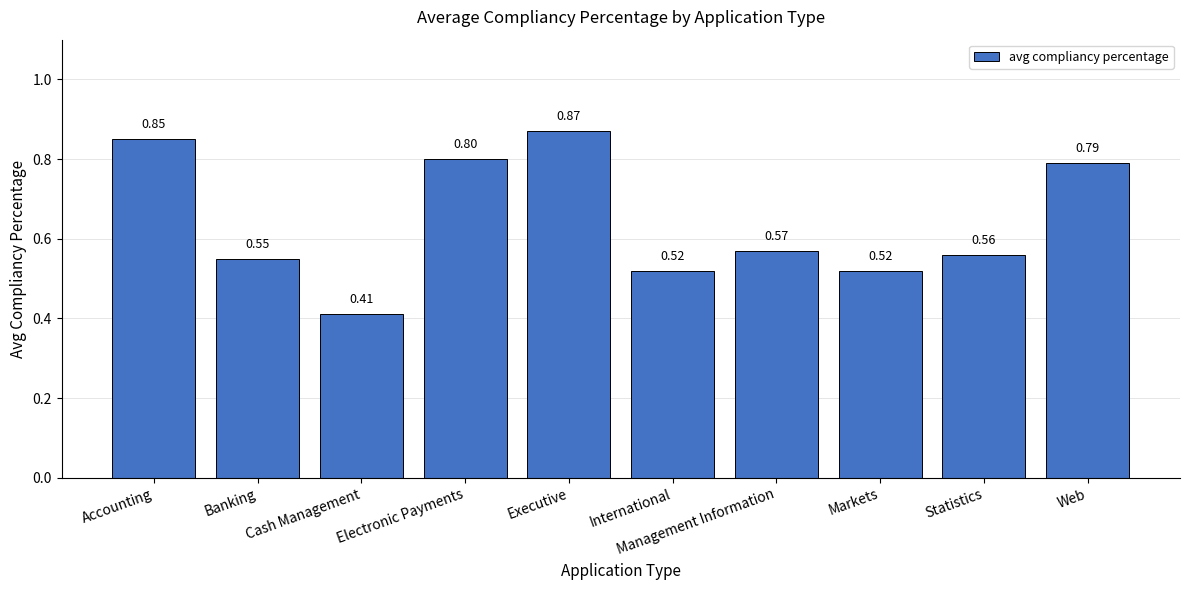

How many bars are there in total?

10